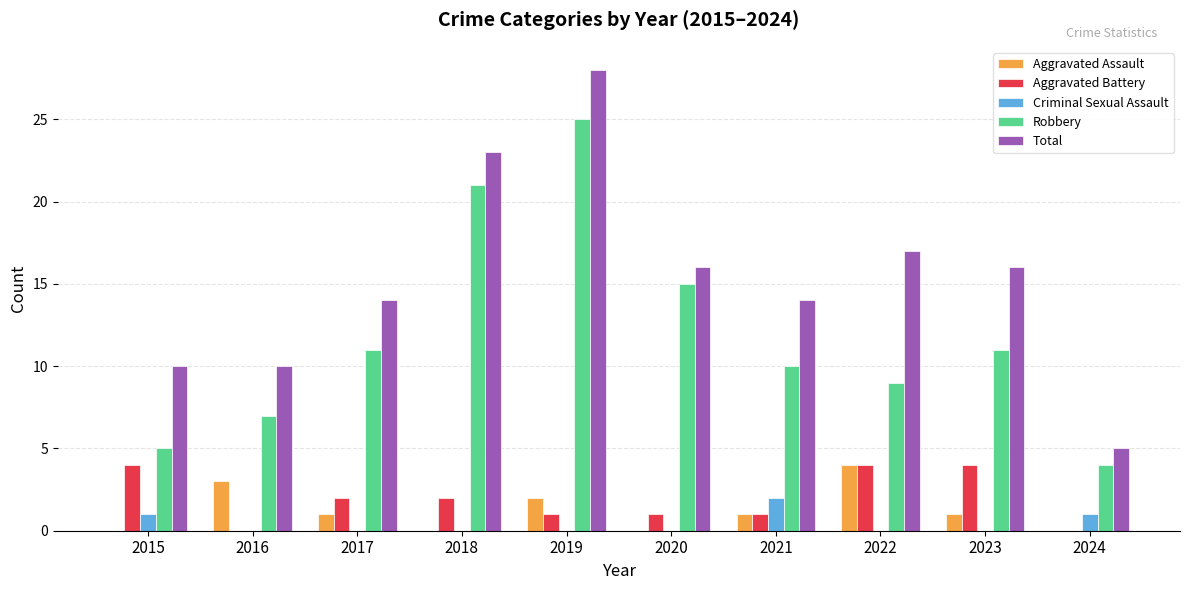

The value of Robbery at 2021 is 10. True or false?

True